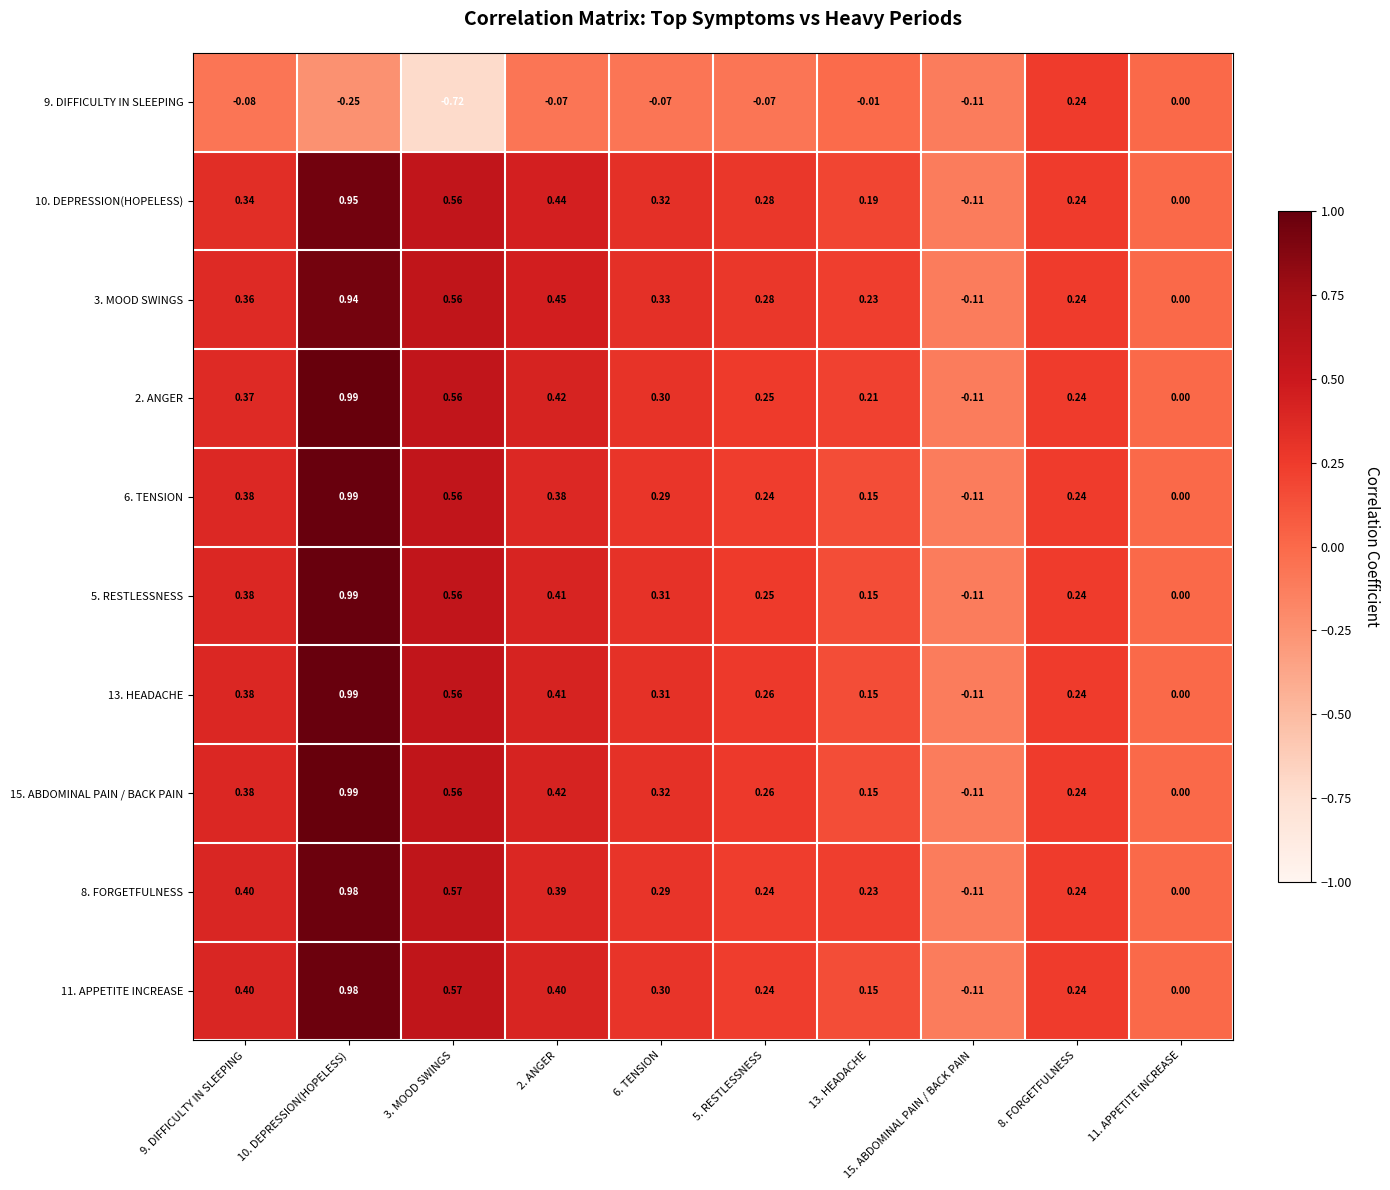

Is the value of 3. MOOD SWINGS at 9. DIFFICULTY IN SLEEPING greater than the value of 6. TENSION at 11. APPETITE INCREASE?

Yes